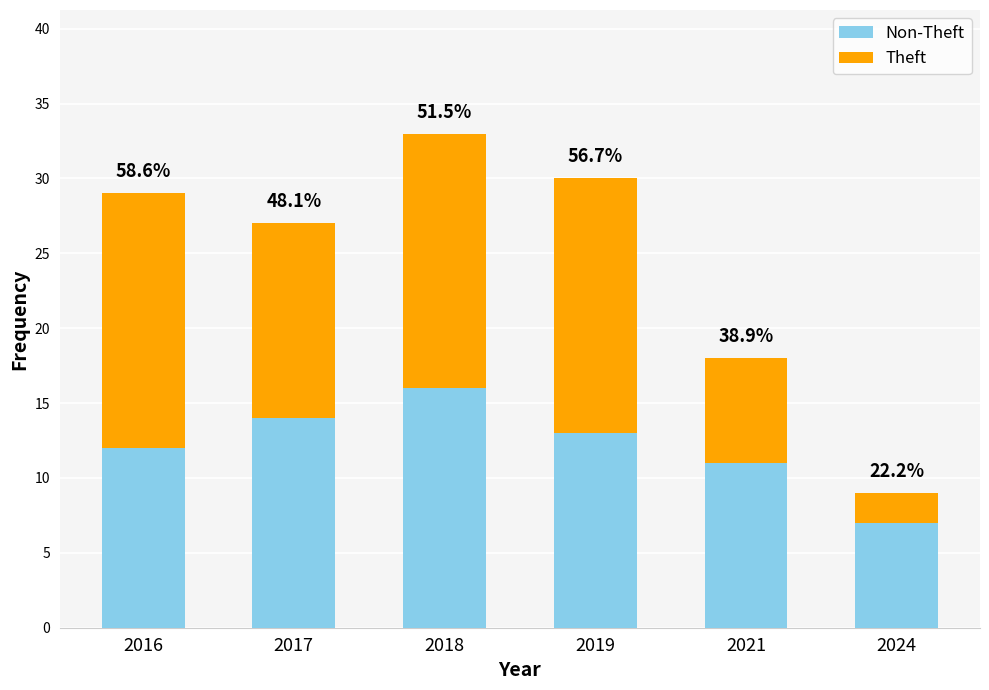

Are the bars grouped side by side (vs. stacked)?

No